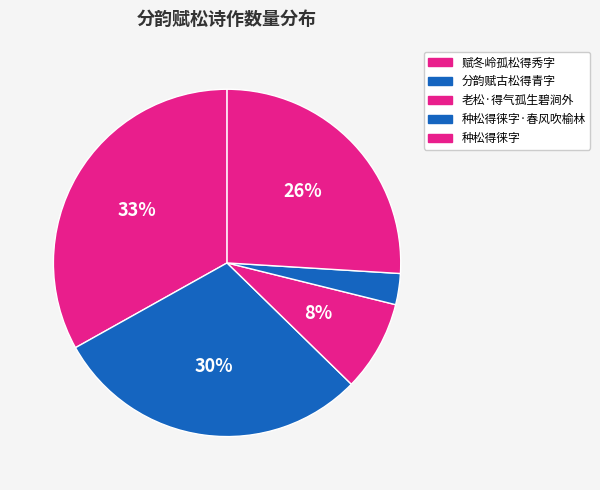

To the nearest percent, what is the difference between the 种松得徕字 and 分韵赋古松得青字 slice percentages?

4%